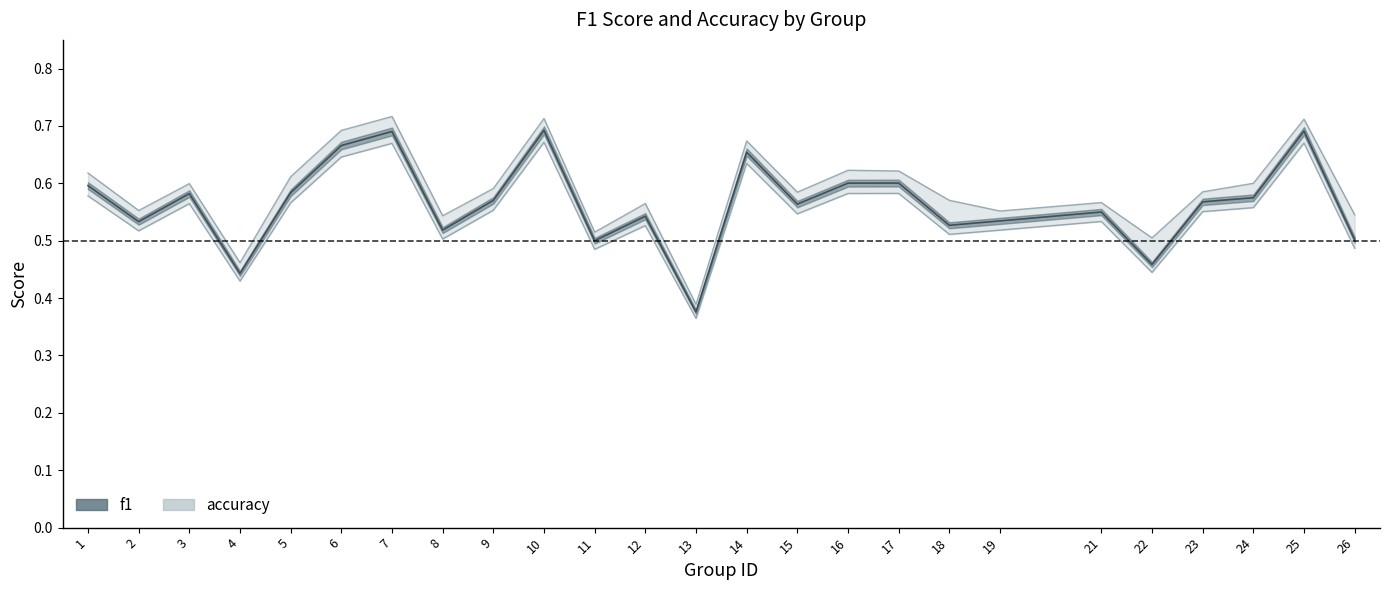

True or false: f1 and accuracy intersect in this chart.

False